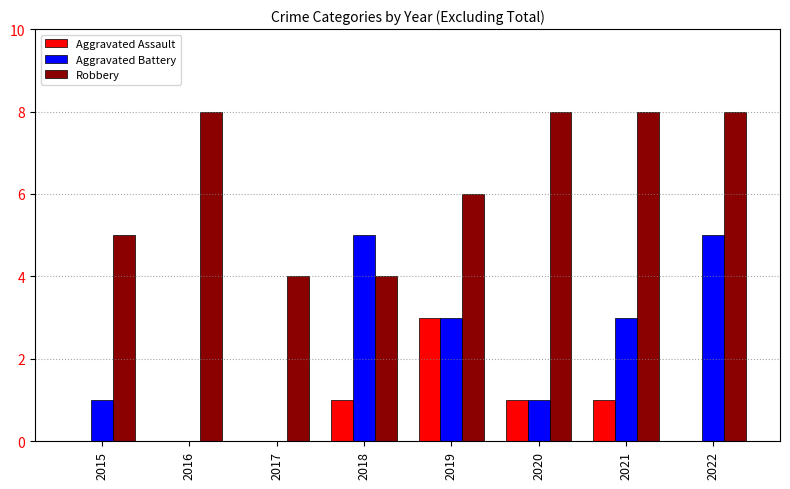

What is the difference between the Robbery values at 2017 and 2015?

1